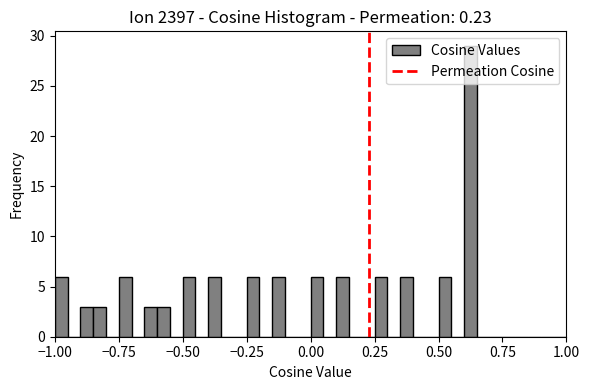

Around what value on the x-axis is the tallest bar? Give the approximate position of its centre, as read against the axis.

0.65